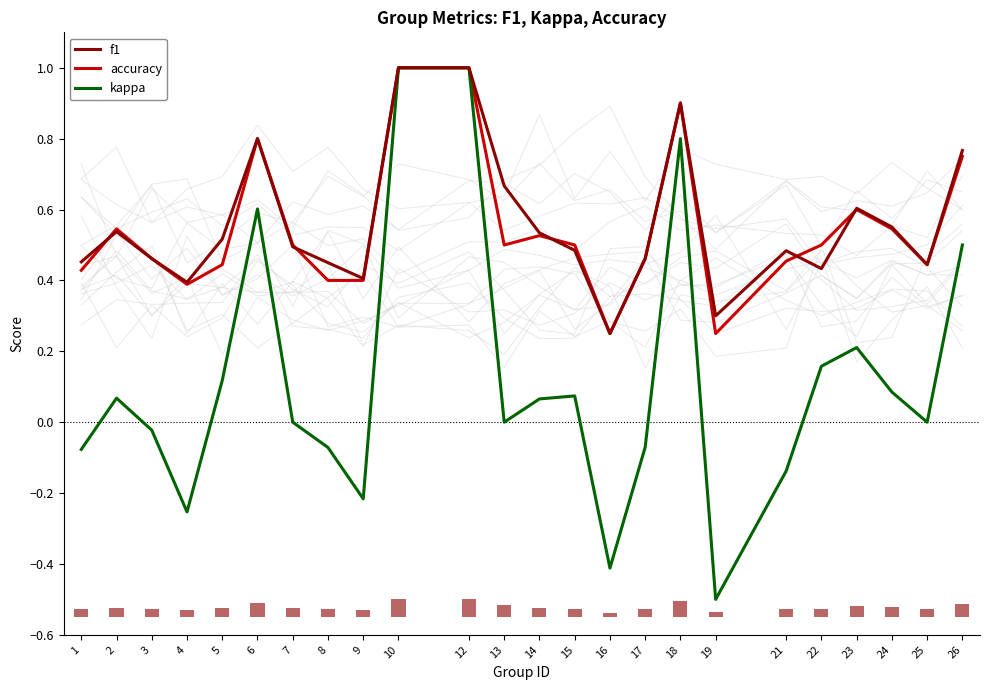

Are the bars horizontal?

No